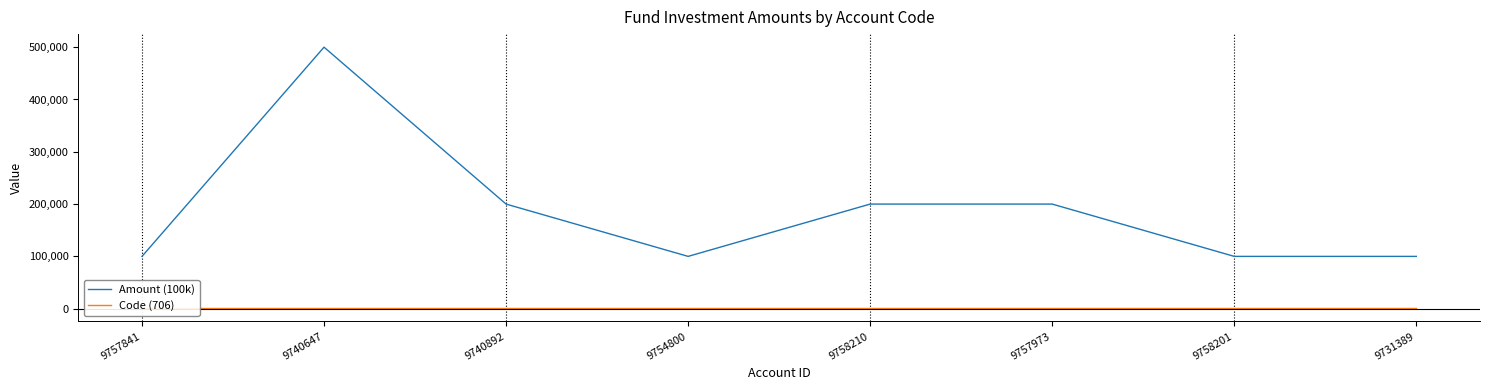

At how many categories does at least one series exceed 230445?

1